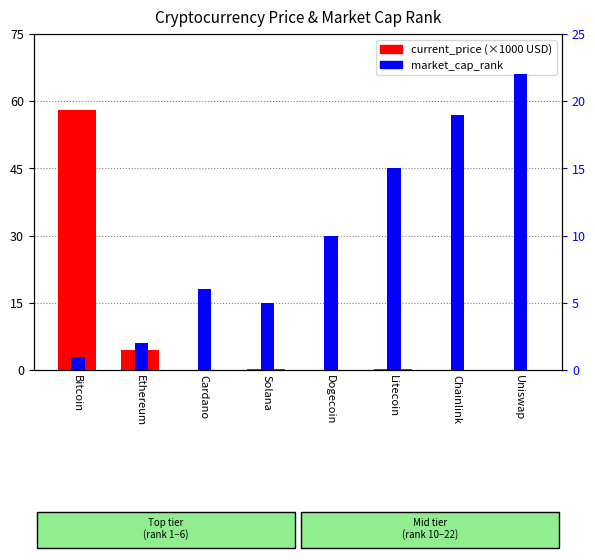

The value of market_cap_rank at Solana is 5.0. True or false?

True